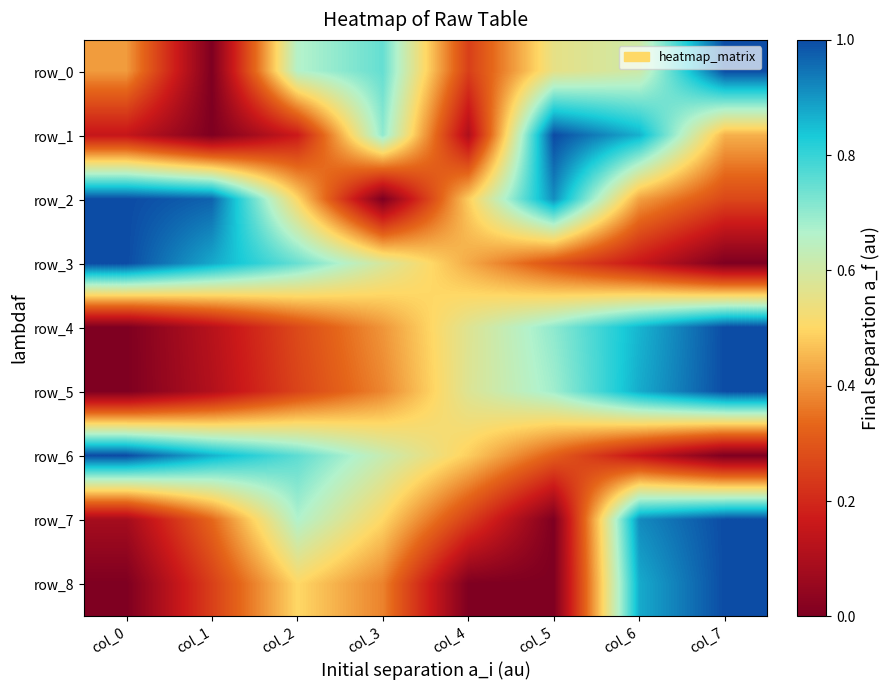

Between col_1 and col_7, which is larger?

col_7